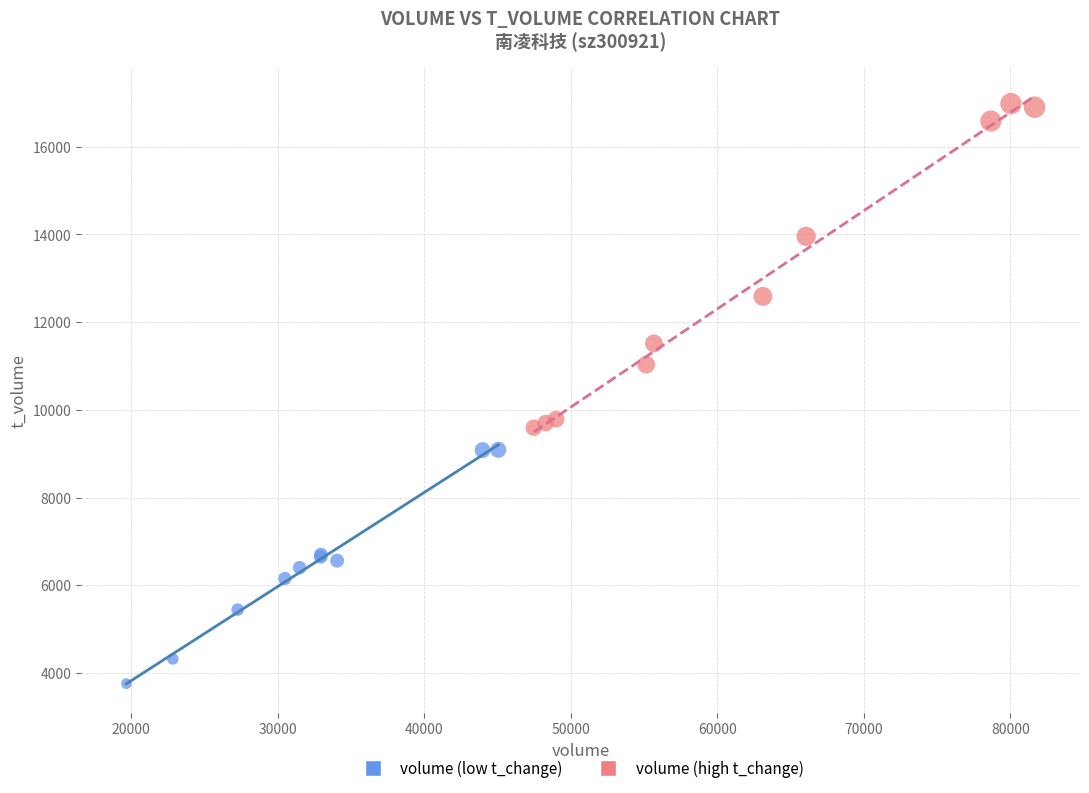

What are all the series names shown in the legend?

volume (low t_change), volume (high t_change)